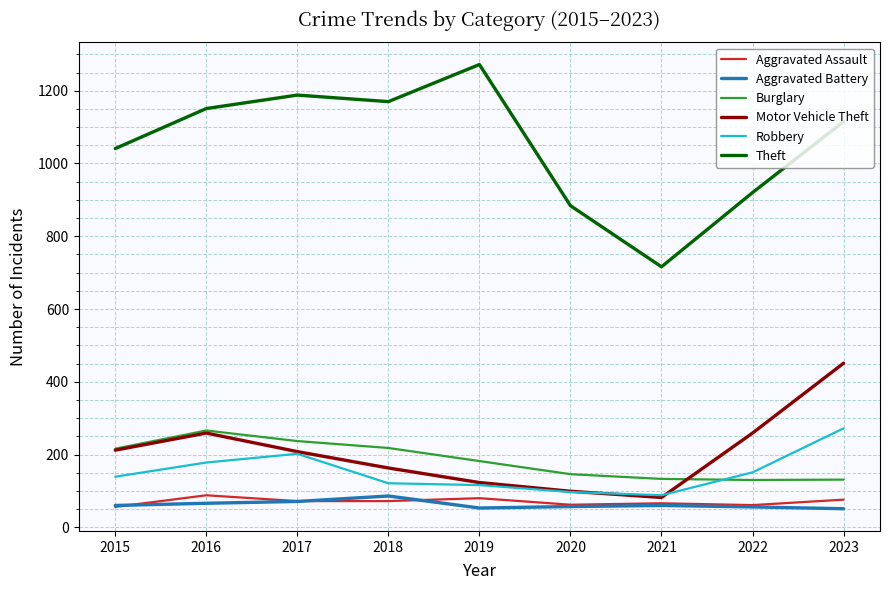

True or false: Aggravated Assault and Motor Vehicle Theft cross at least once.

False